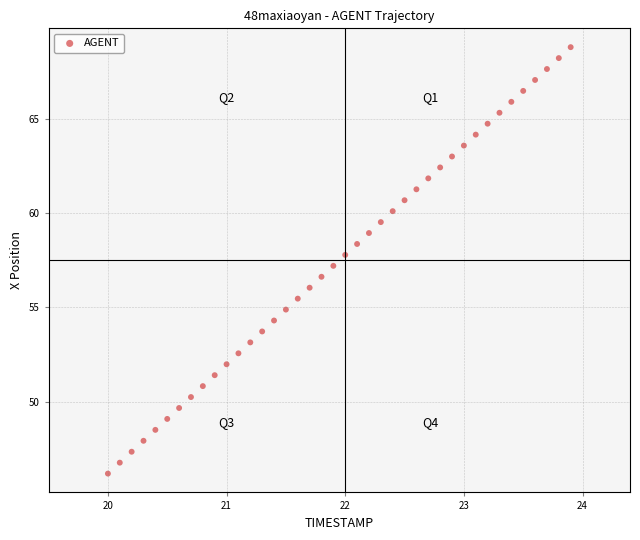

What is the range of Y values (max minus min)?

22.7